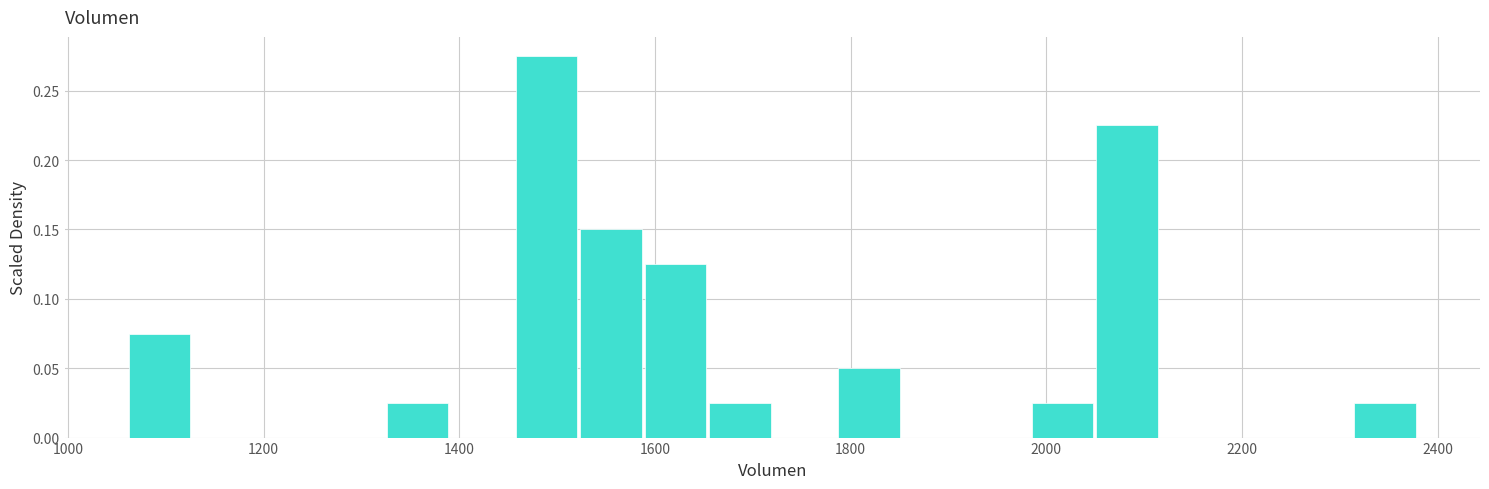

Around what value on the x-axis is the tallest bar? Give the approximate position of its centre, as read against the axis.

1480